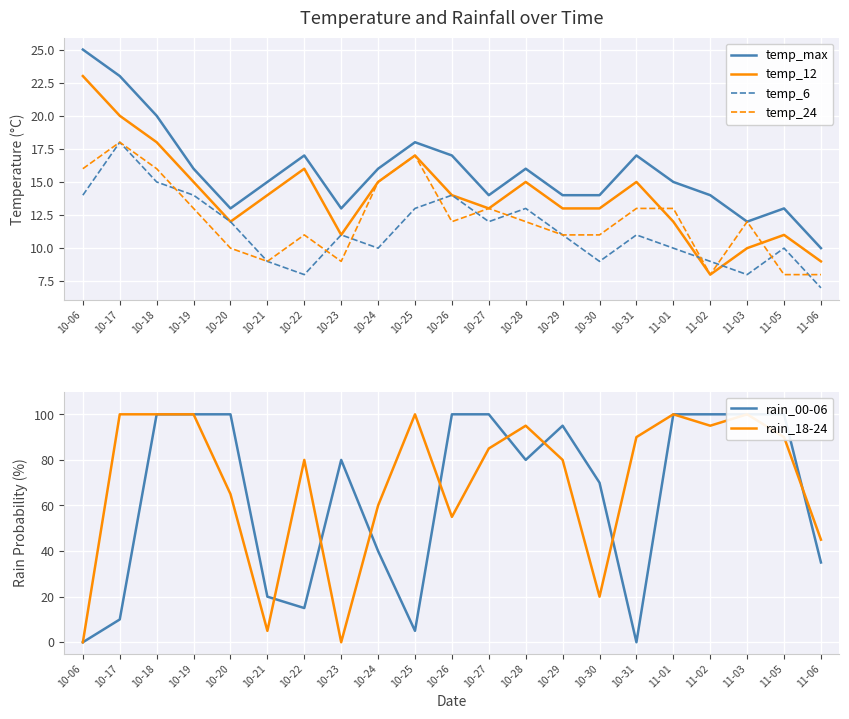

What position from the left is 11-03?

19